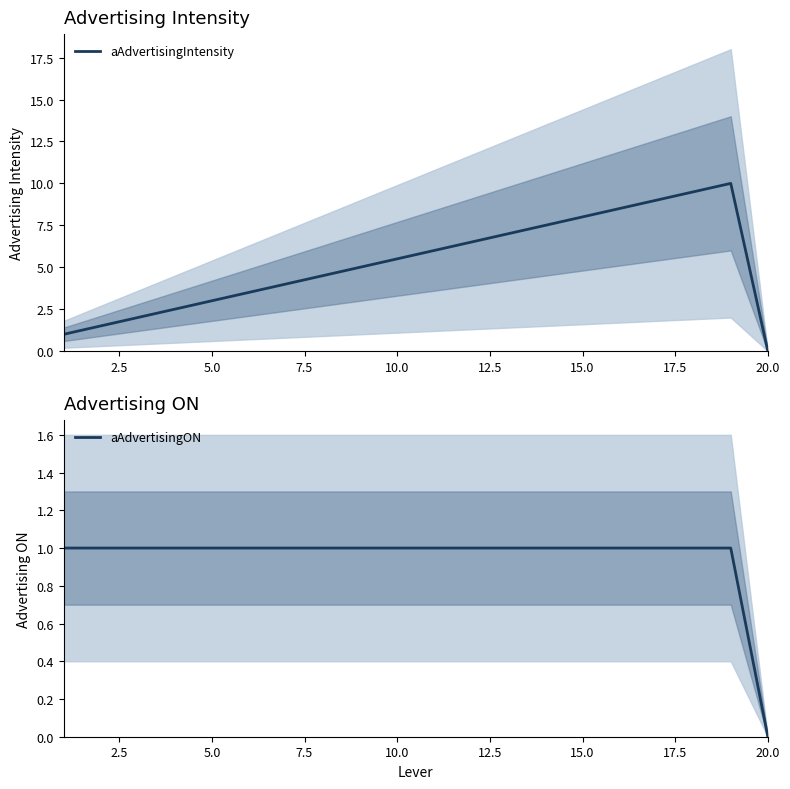

At which label does aAdvertisingON reach its minimum?

20.0